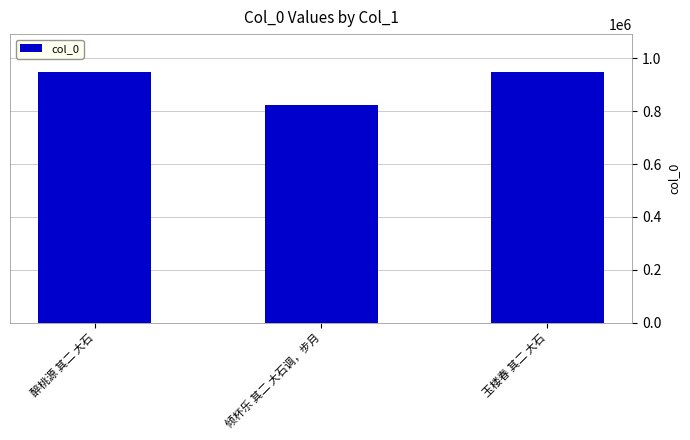

What is the approximate value at 玉楼春 其二 大石?

949115